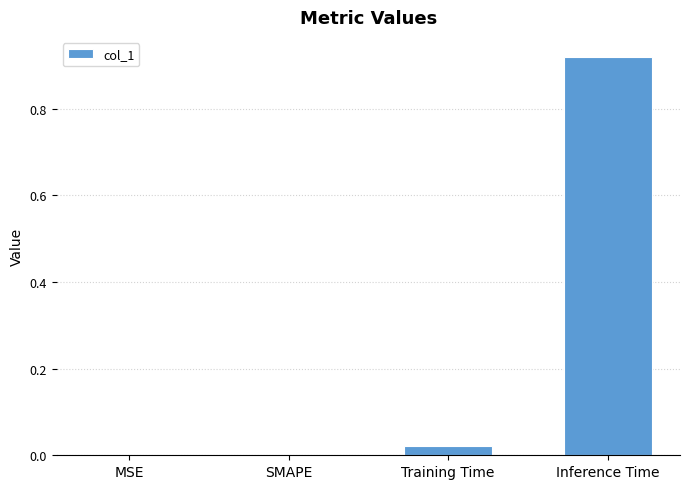

What is the change in value from Training Time to Inference Time?

+0.9